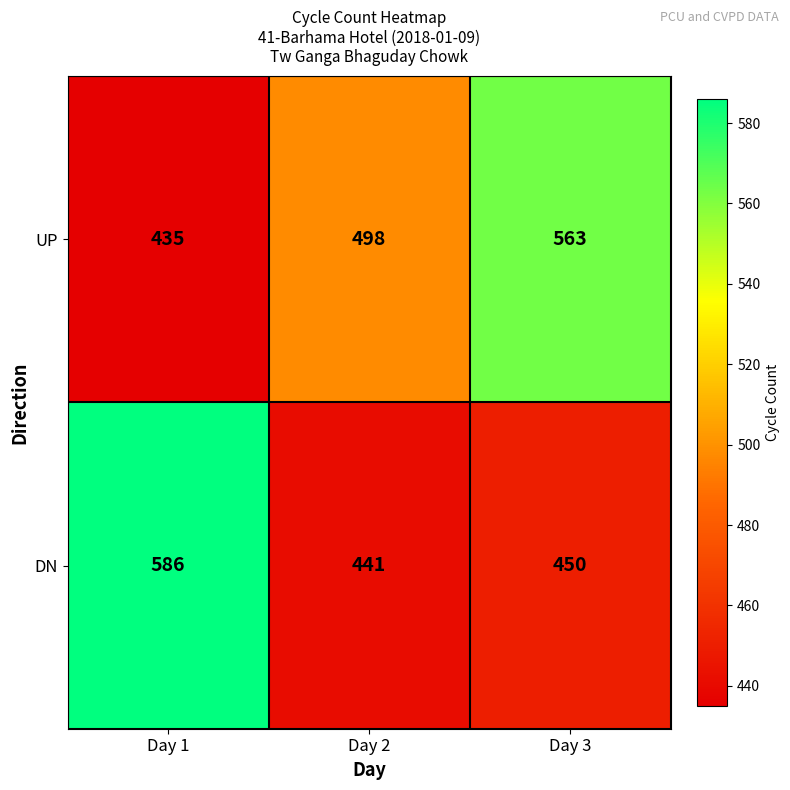

Which series has the largest range (max minus min)?

DN